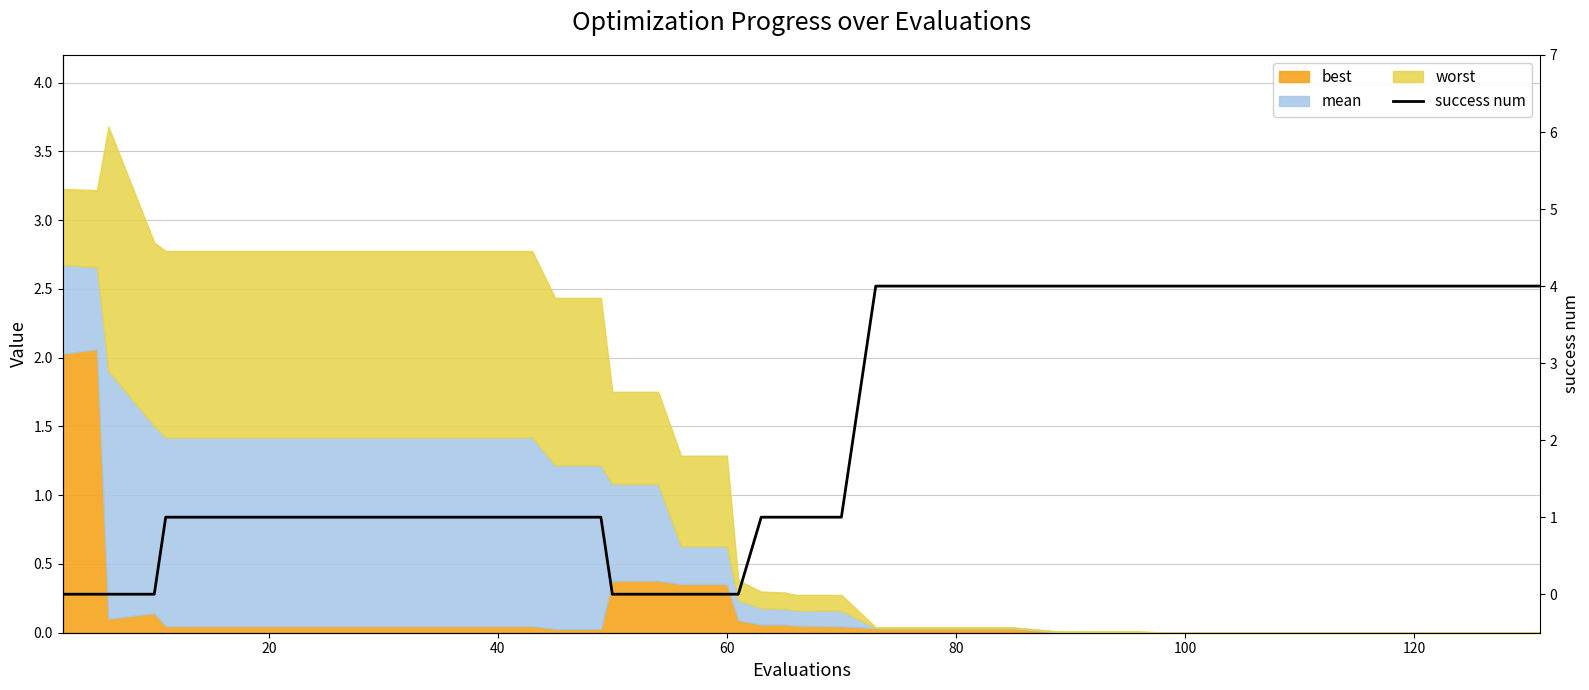

What is the greatest value displayed?

4